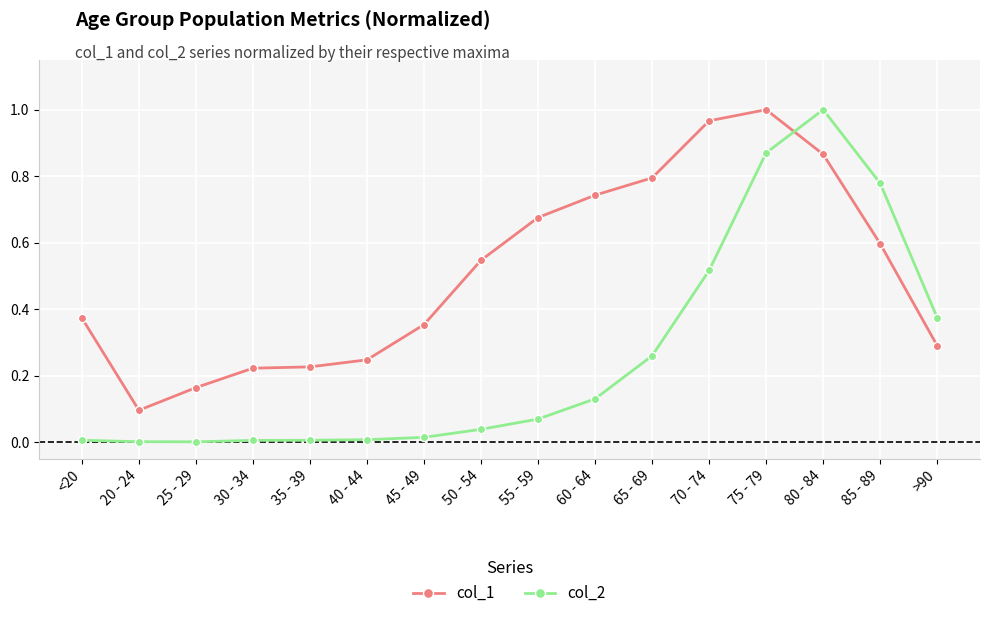

List the series in order of their overall mean, lowest first.

col_2, col_1